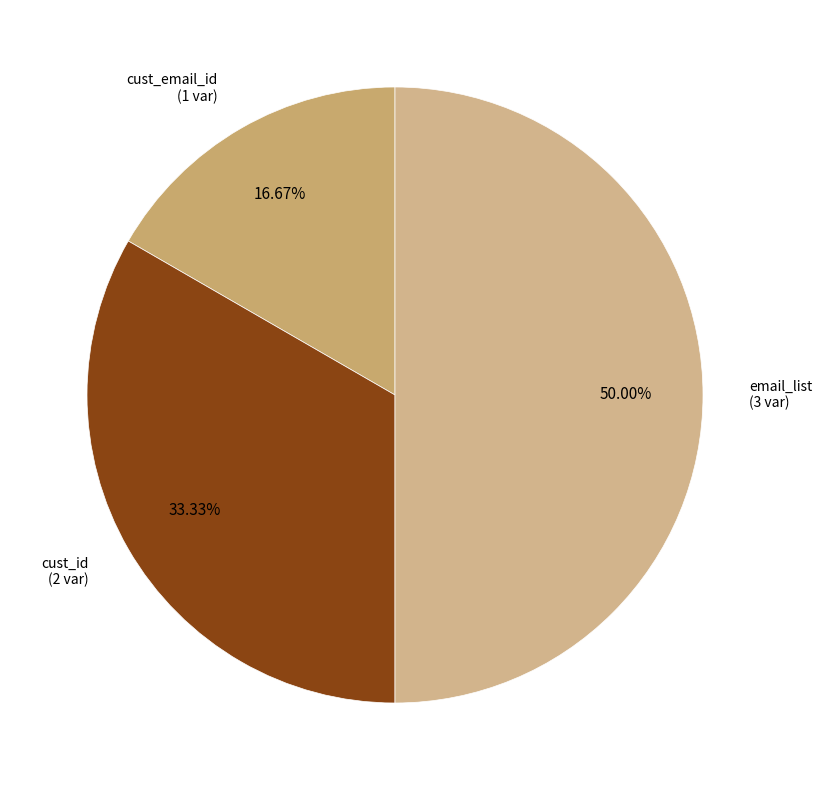

To the nearest percent, what is the average slice percentage?

33%